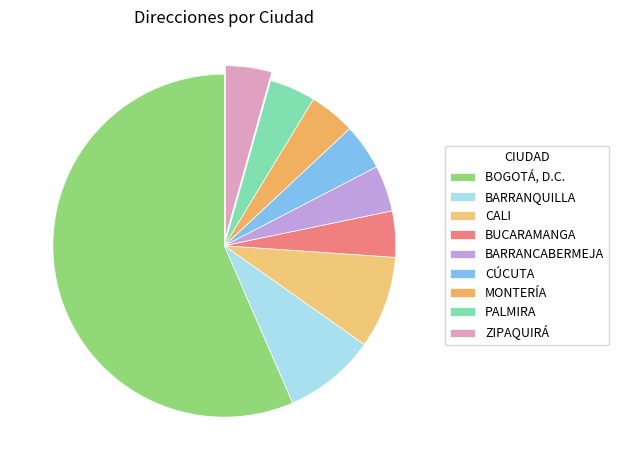

Count the number of slices in the pie.

9